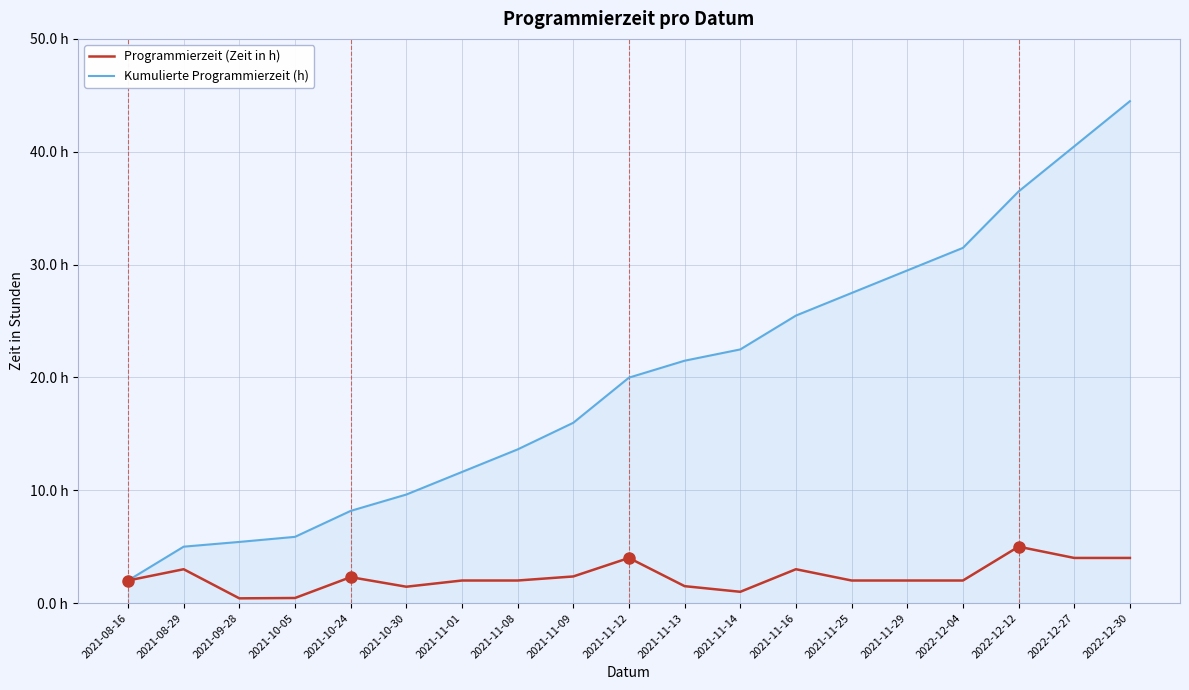

True or false: Programmierzeit (Zeit in h) and Kumulierte Programmierzeit (h) intersect in this chart.

False